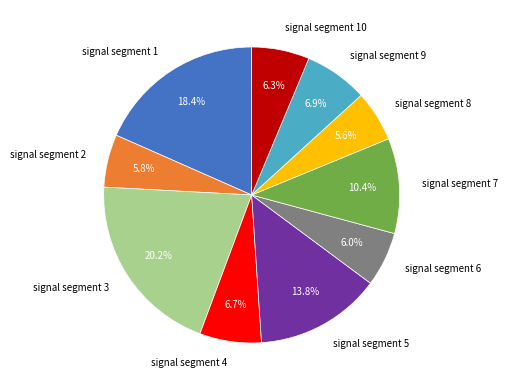

Is the sum of signal segment 5 and signal segment 7 greater than half?

No